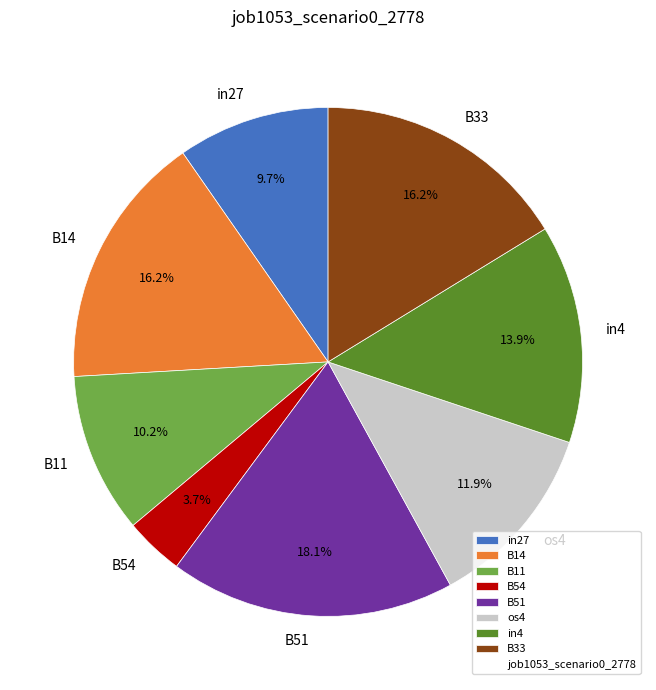

Count the number of slices in the pie.

8